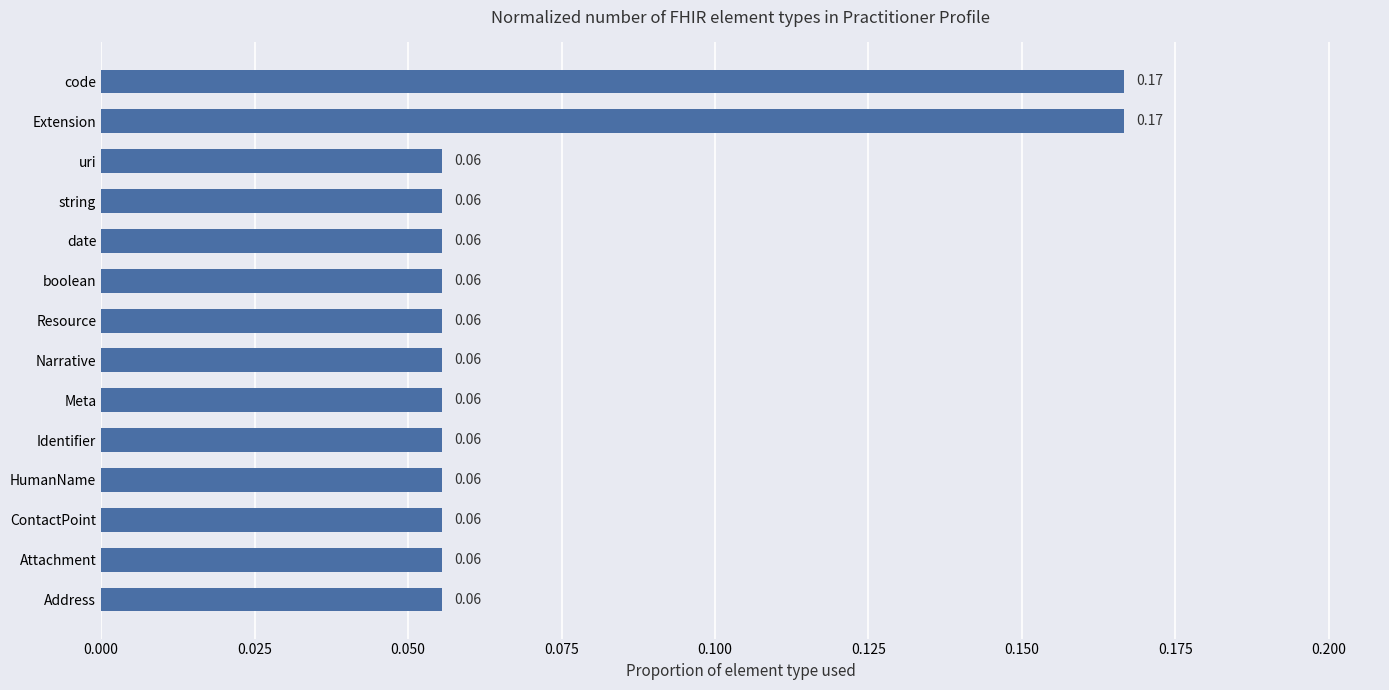

What is the label of the 12th bar from the top?

ContactPoint